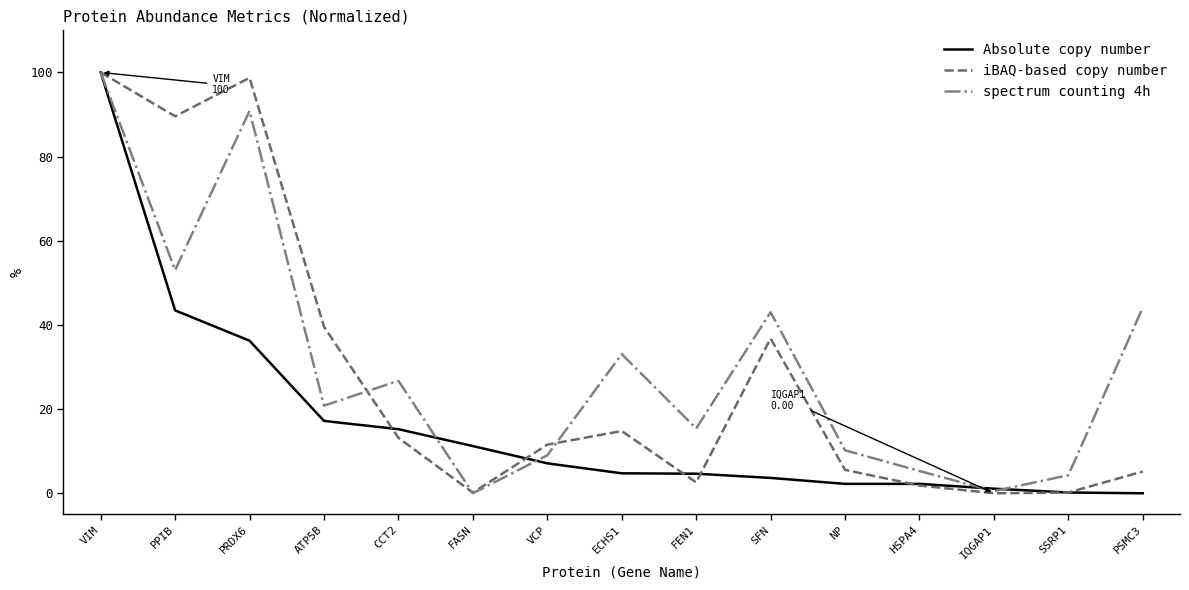

What is the difference between the maximum and minimum values in the iBAQ-based copy number series?

100.0